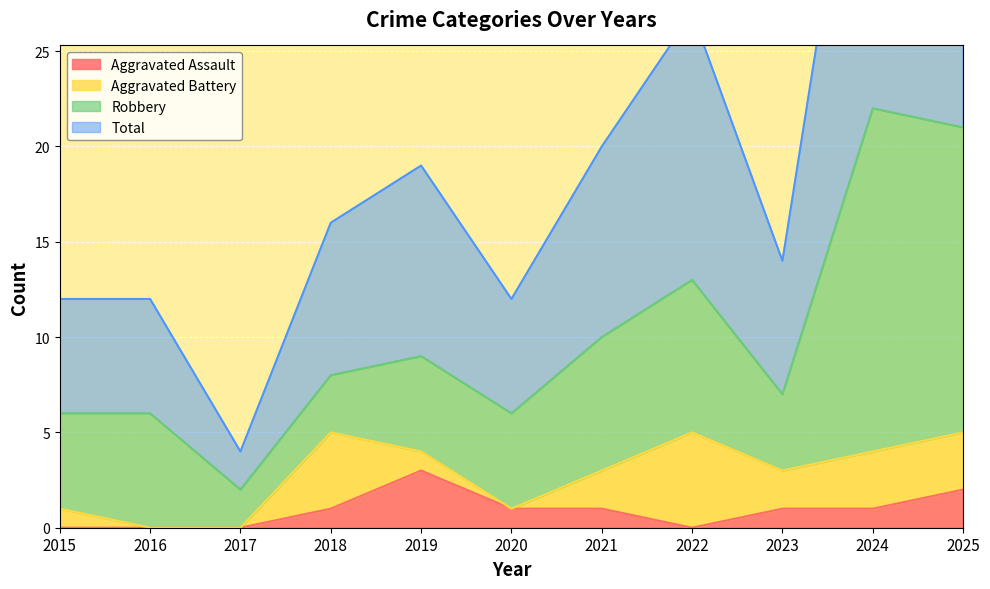

What is the spread (max minus min) of values at 2015?

12